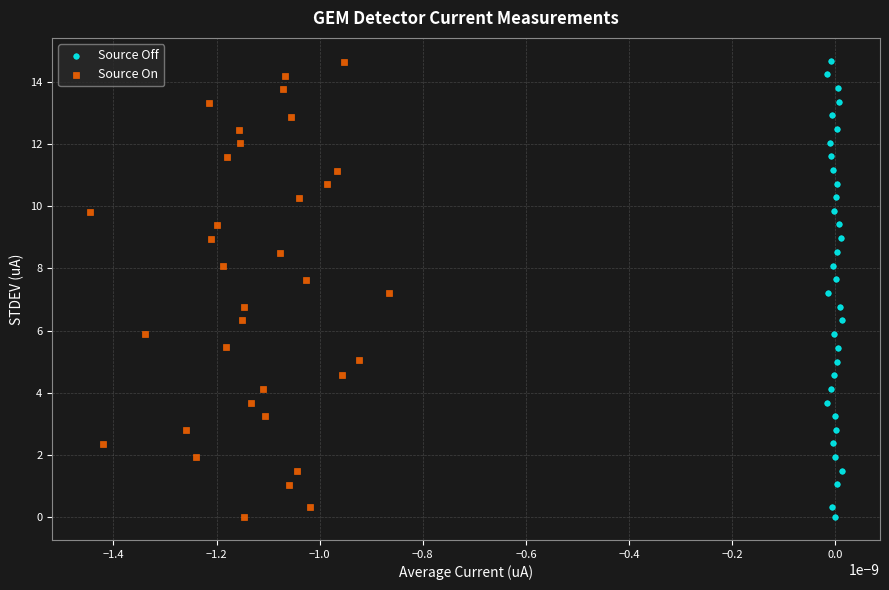

Which series has the largest Y range (max minus min)?

Source Off